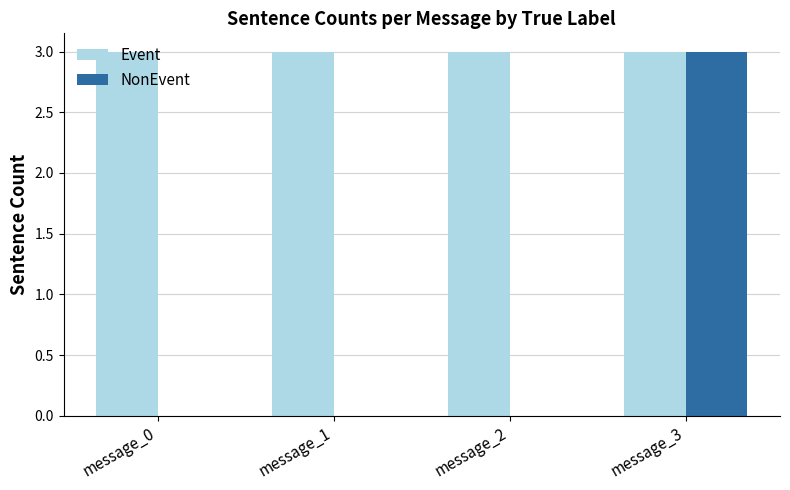

The value of Event at message_2 is 3. True or false?

True